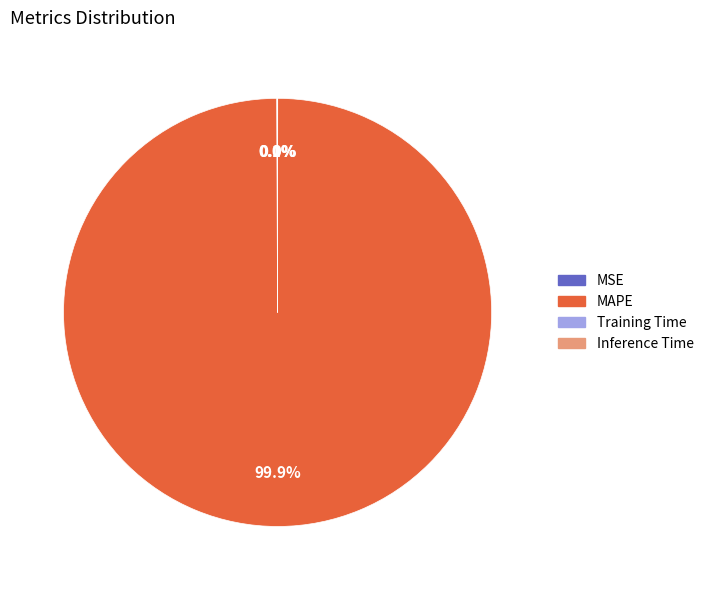

Is there a majority slice in this chart?

Yes